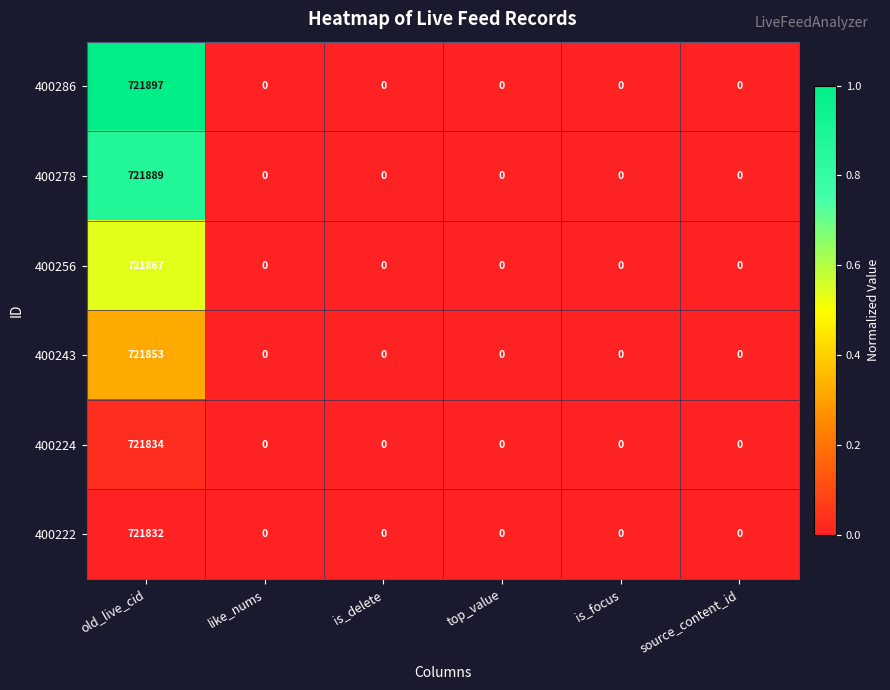

How many categories are shown in the chart?

6